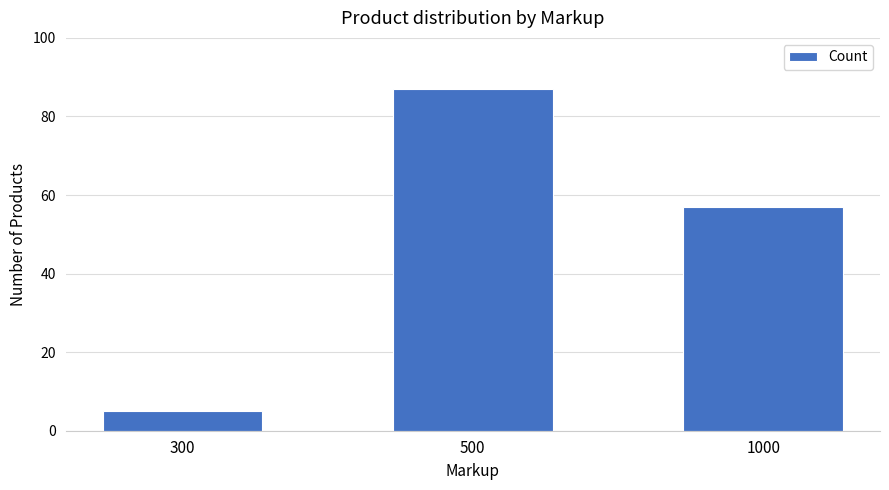

Read the value at 1000, to the nearest 10.

60